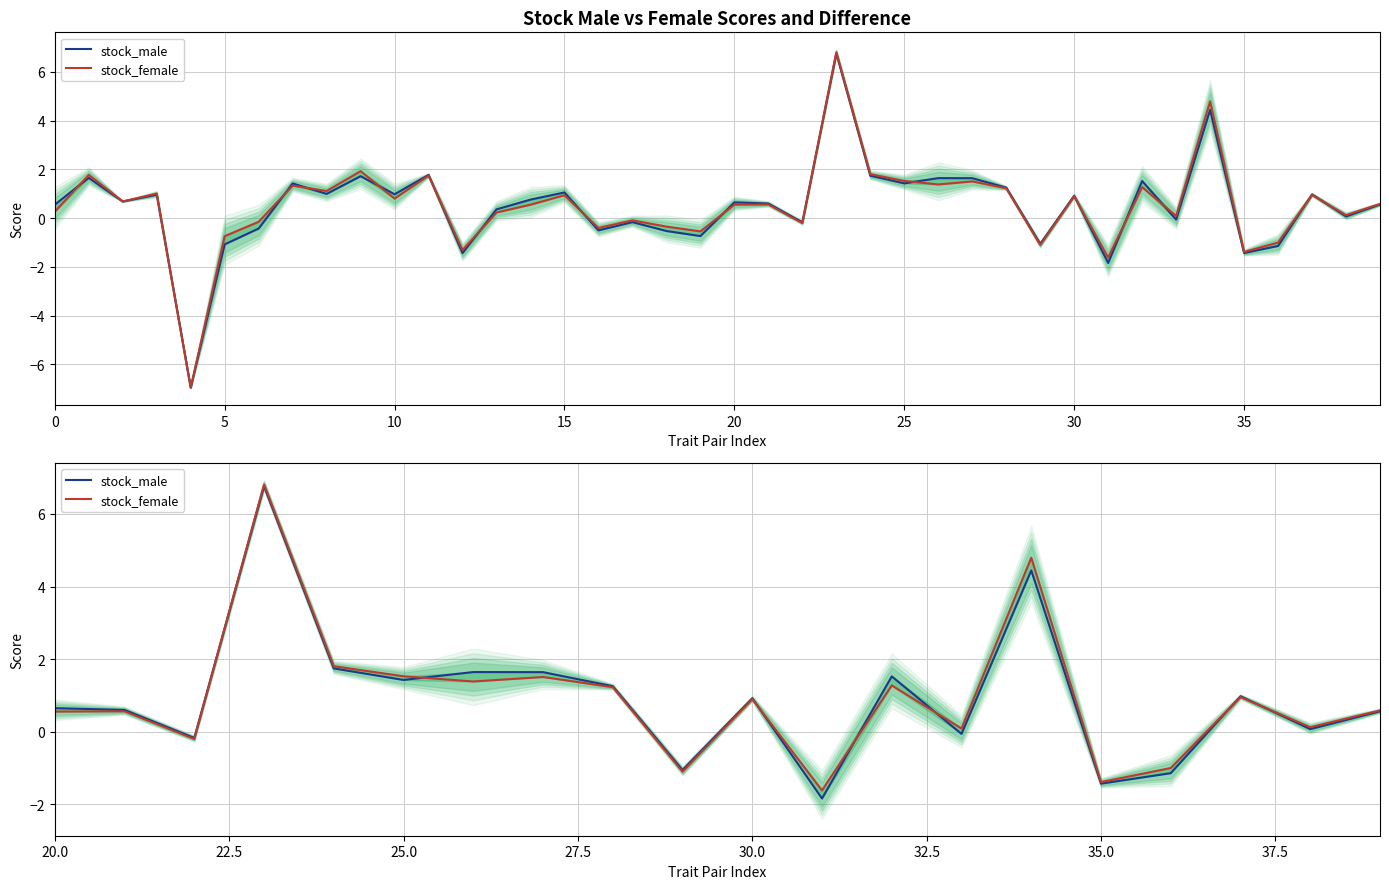

Which series ends up on top after the final intersection of stock_female and stock_male?

stock_female